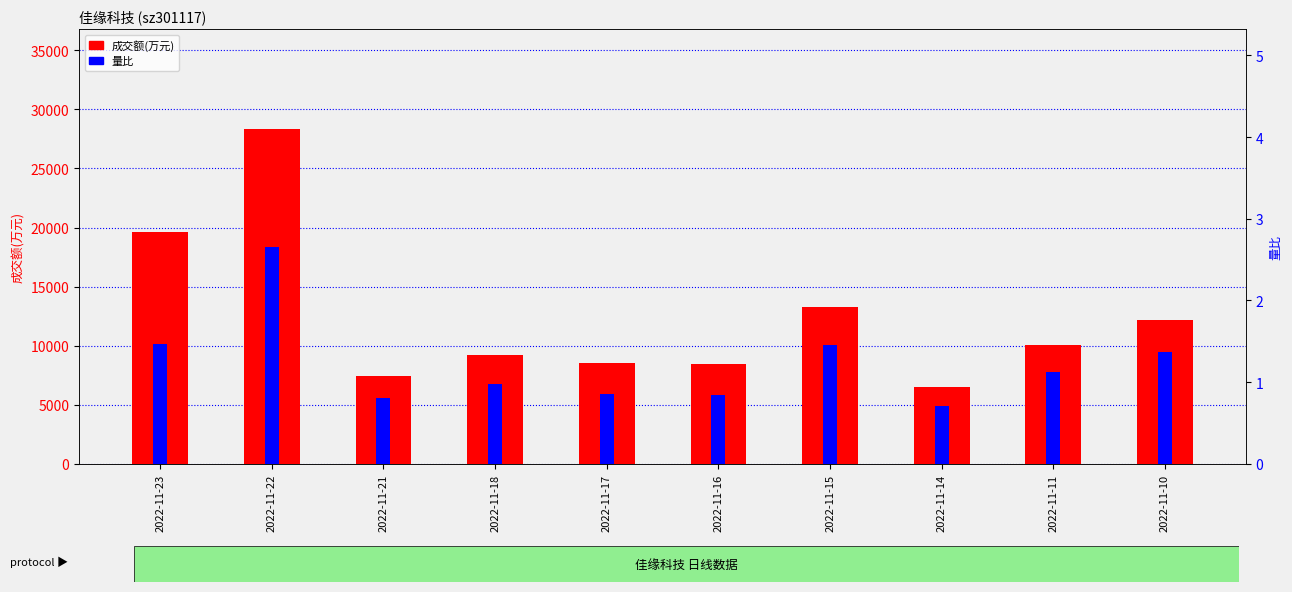

What is the average value of the 成交额(万元) series?

12361.6